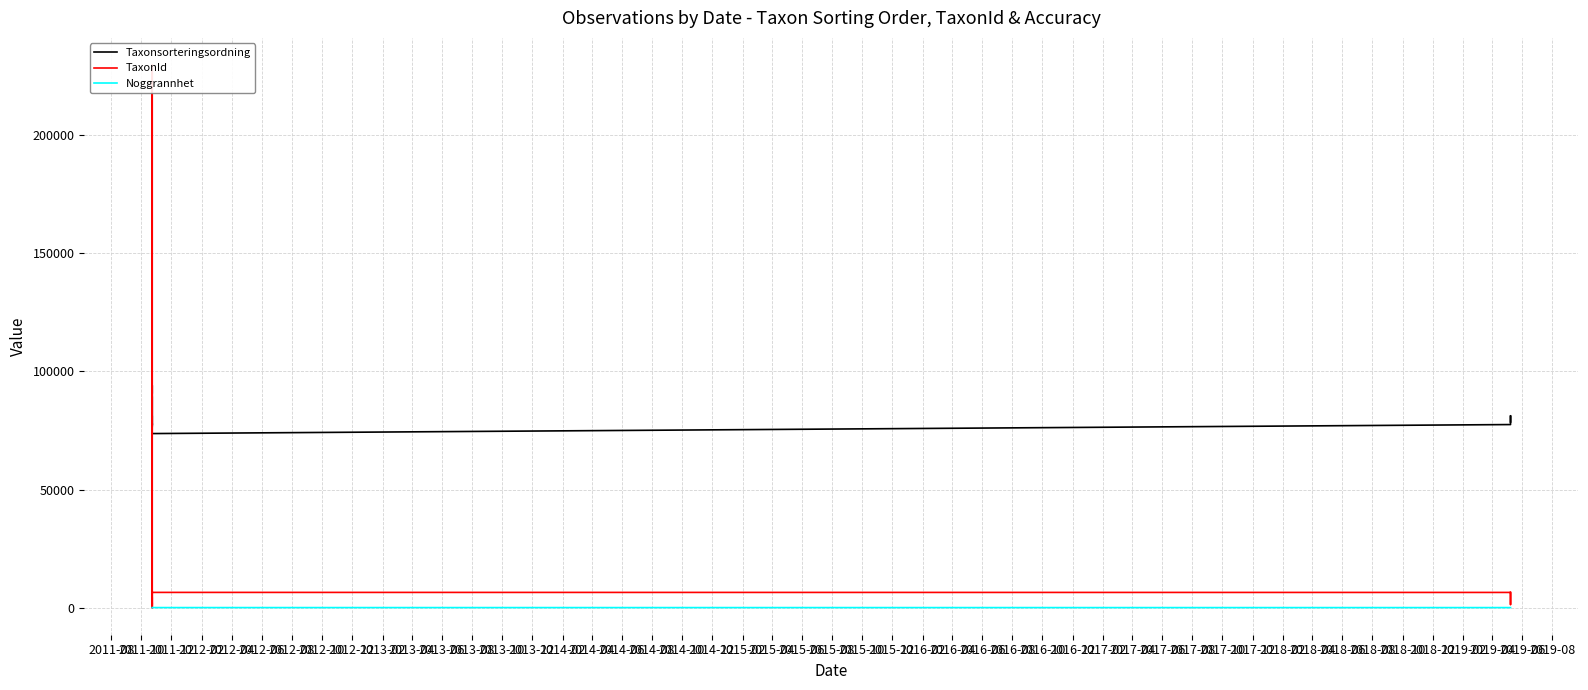

True or false: Taxonsorteringsordning has a value of 132417 at 2012-12.

False